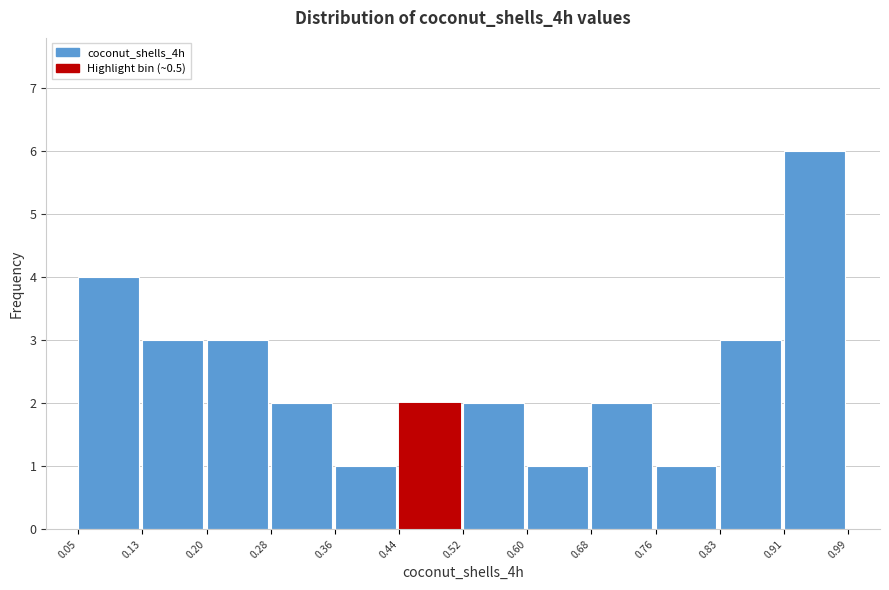

What is the height of the bar covering 0.13 to 0.20 on the x-axis? The values are not printed on the chart, so give them approximately, as read against the axis.

3